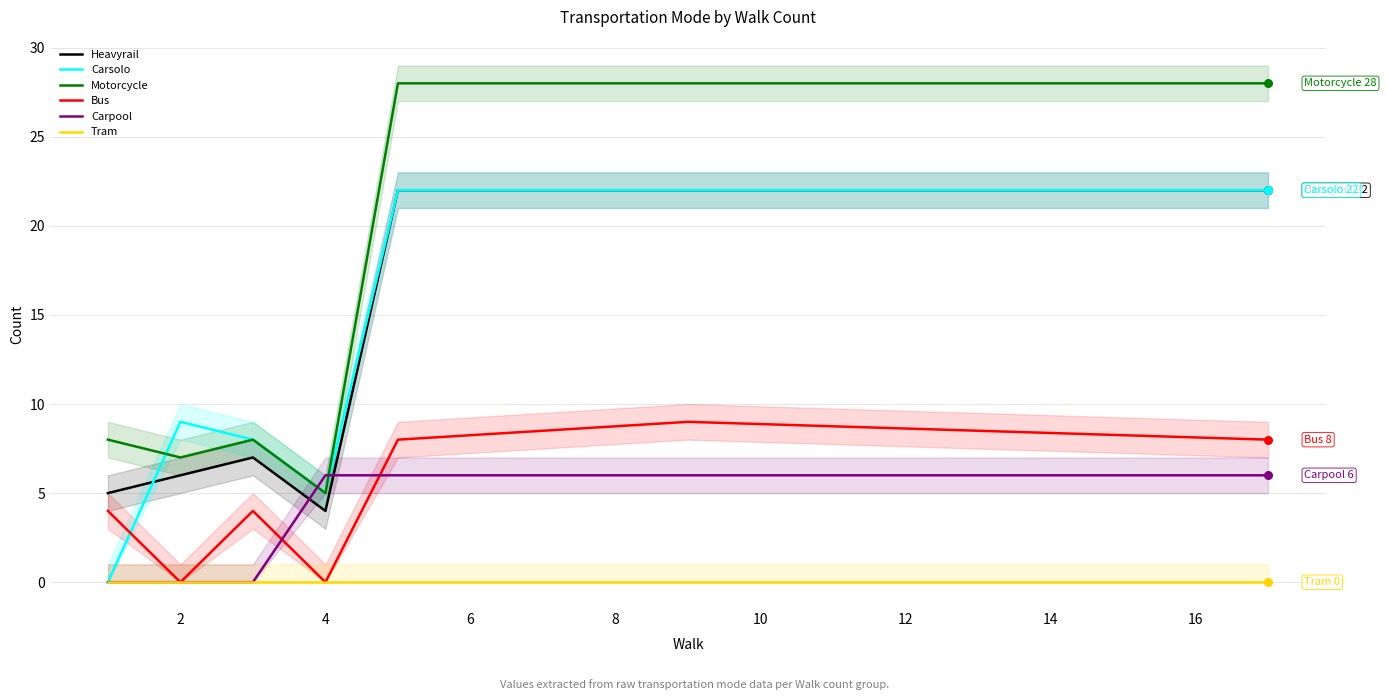

Is the value of Heavyrail at 4 greater than the value of Tram at 2?

Yes